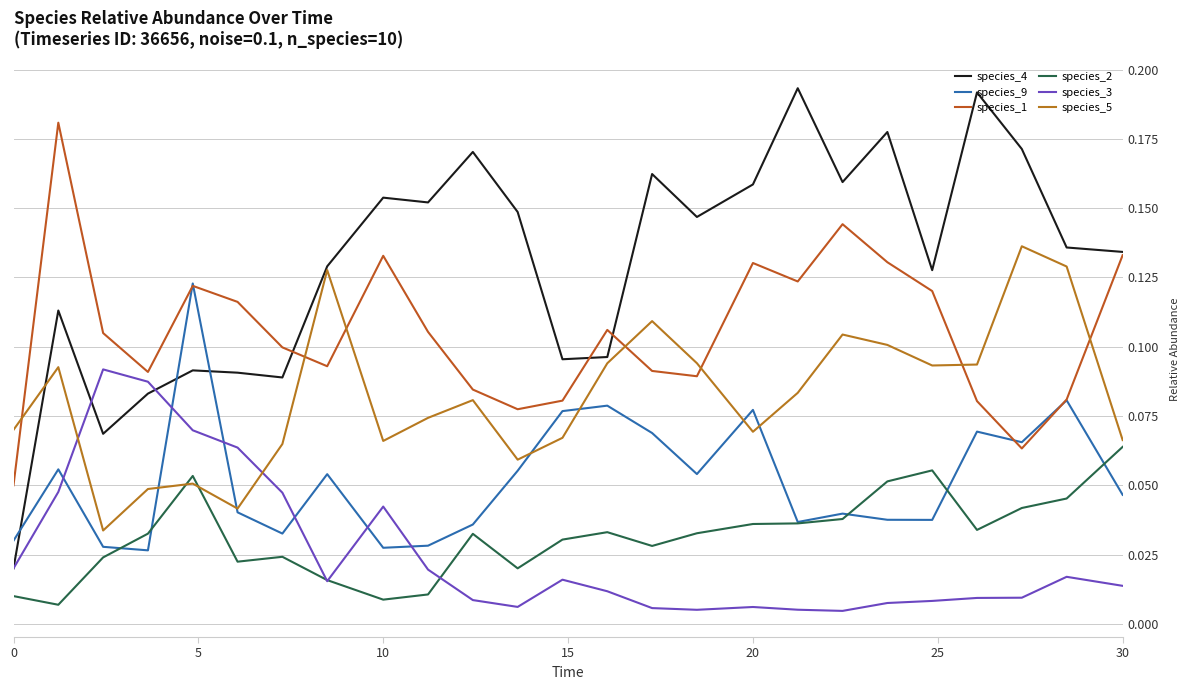

How many lines are shown in the chart?

6